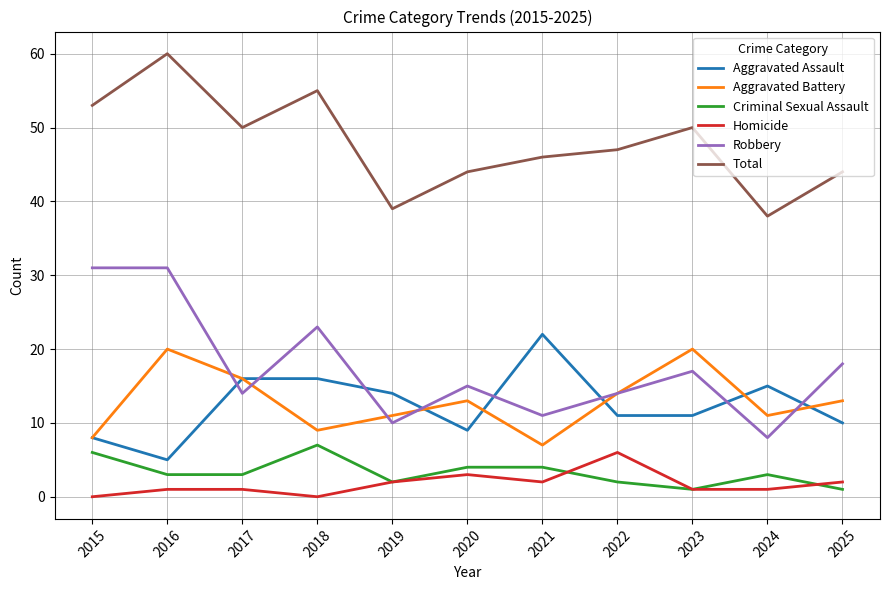

At which label does Aggravated Assault first exceed 11?

2017